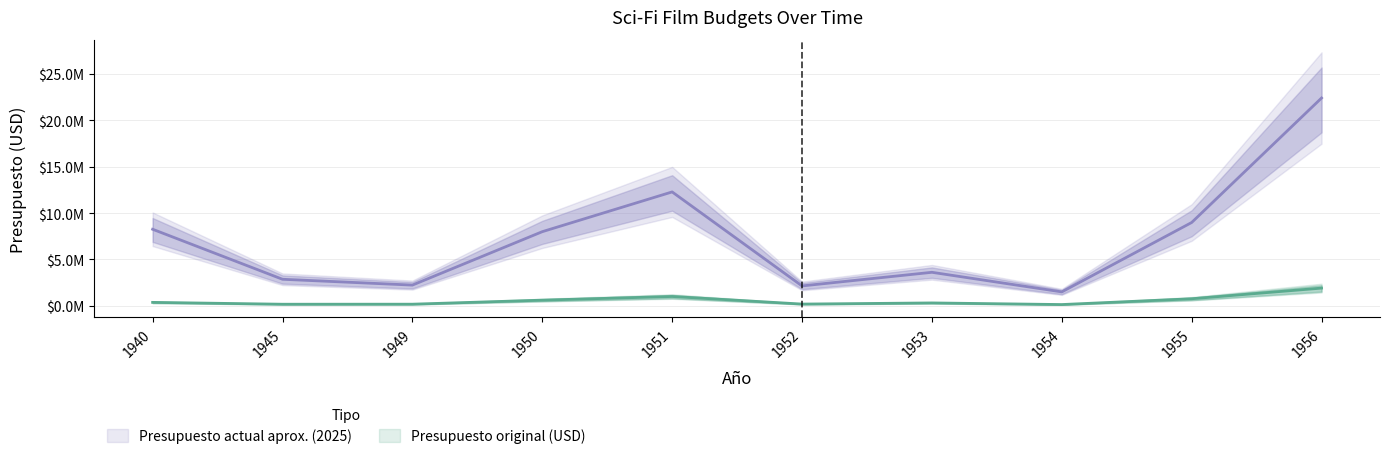

Is it true that Presupuesto actual aprox. (2025) equals 6797950.5 at 1951?

False